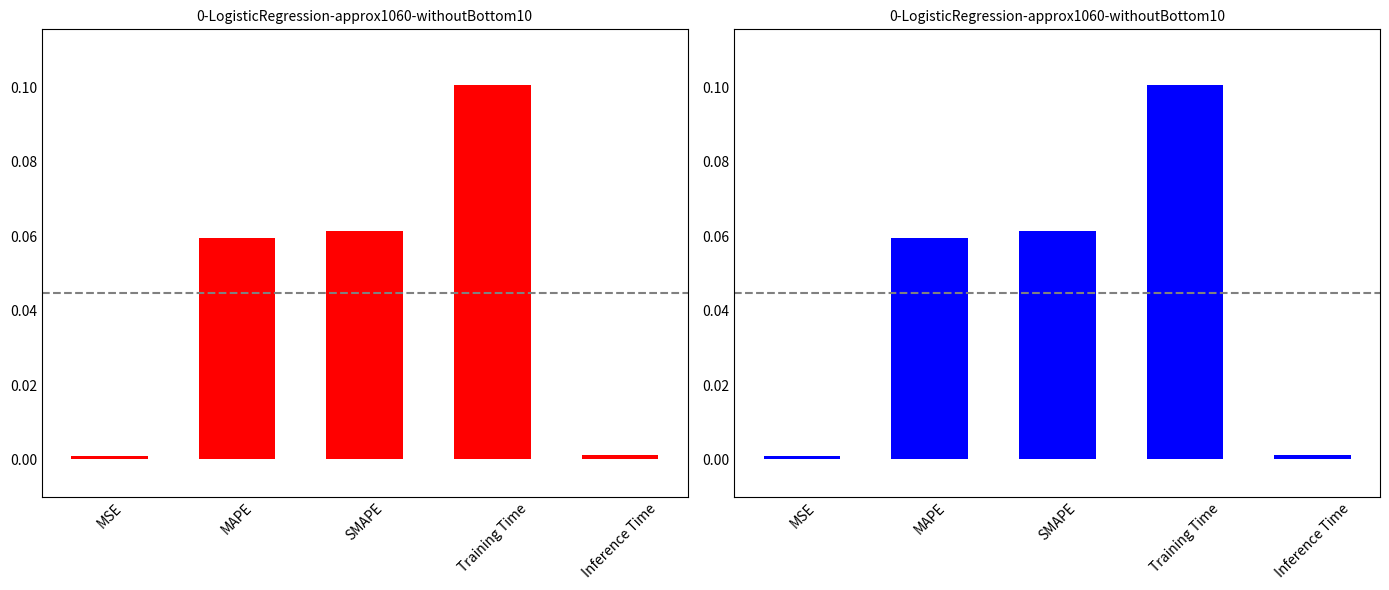

What is the difference between the maximum and second lowest values?

0.1